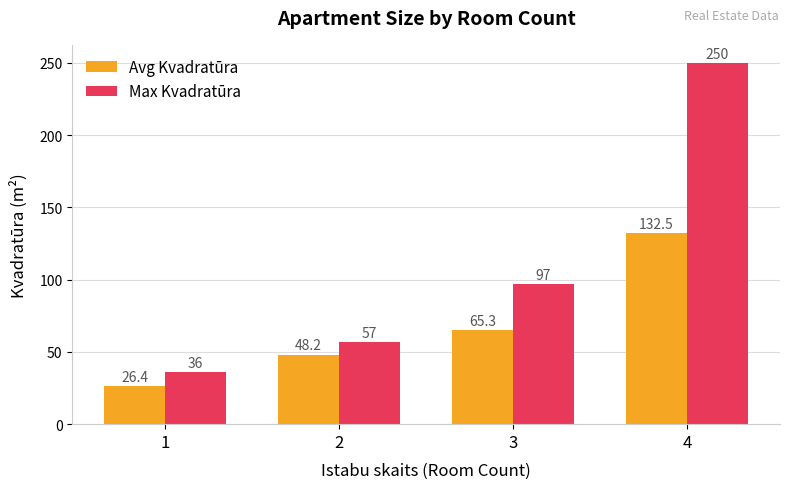

True or false: Max Kvadratūra has a value of 48.8 at 1.

False